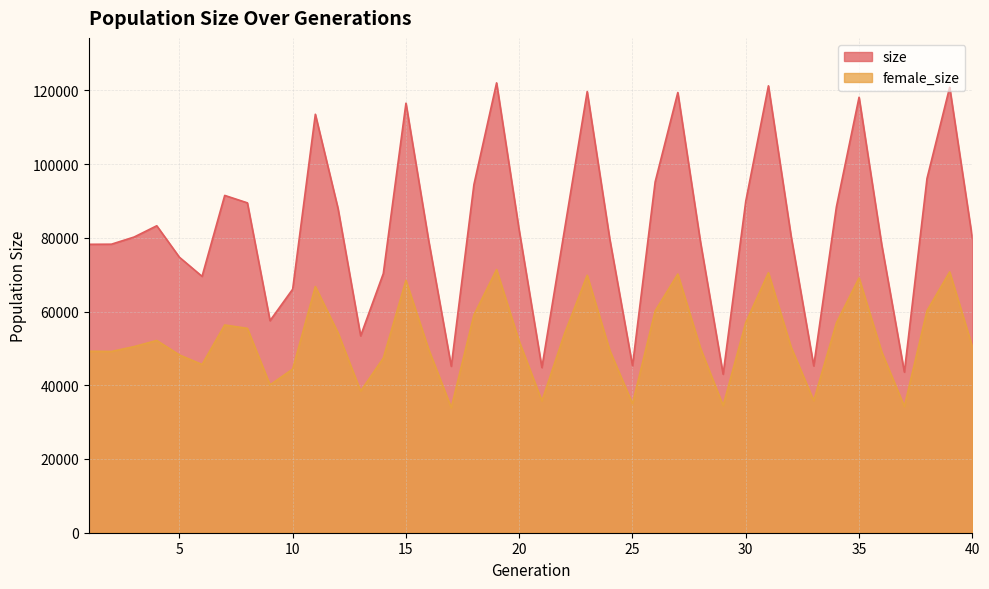

What are all the series names shown in the legend?

size, female_size